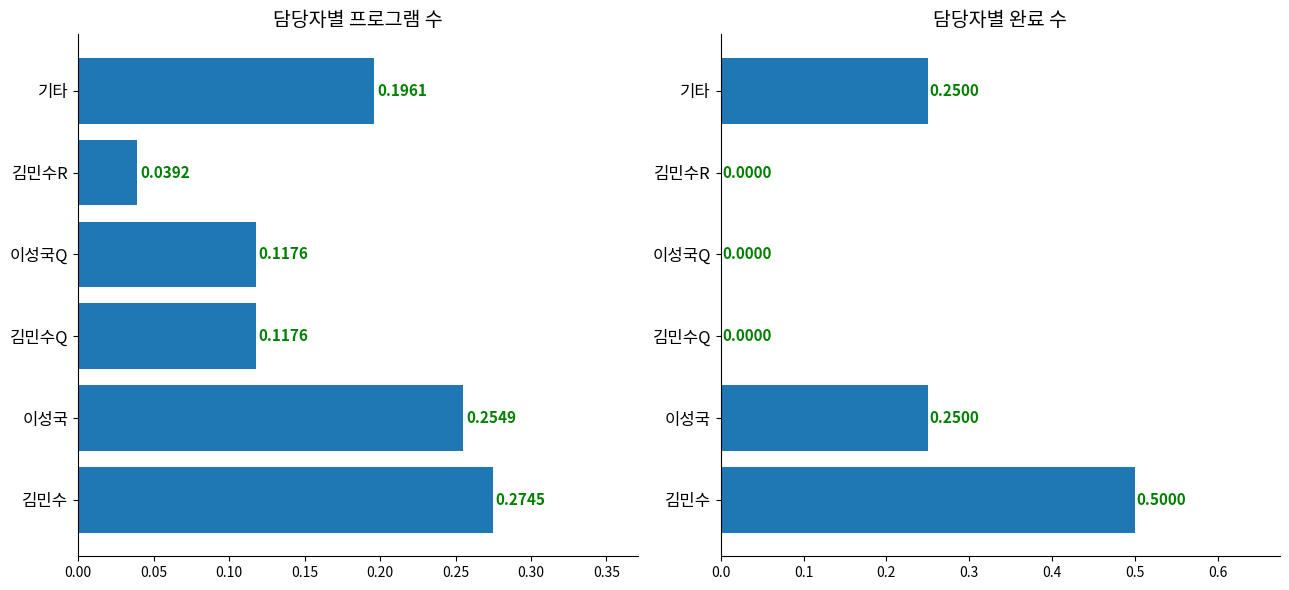

What is the greatest value displayed?

0.5